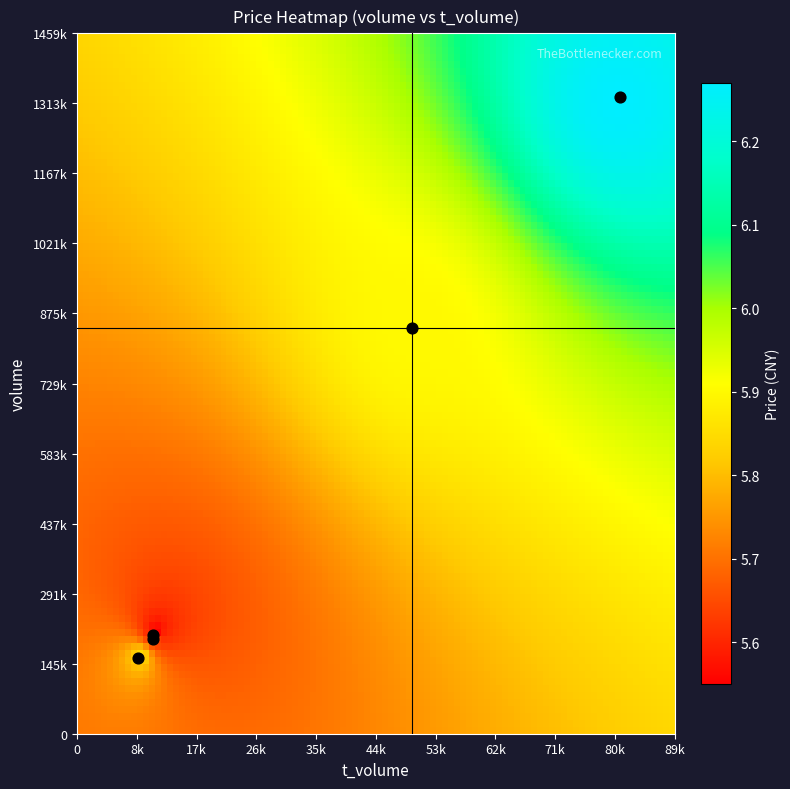

At how many categories does at least one series exceed 1279725?

1